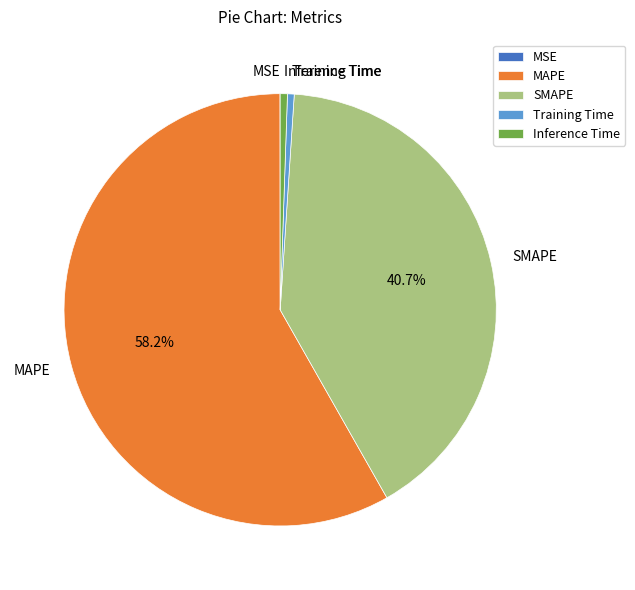

Which has a higher value, Training Time or SMAPE?

SMAPE